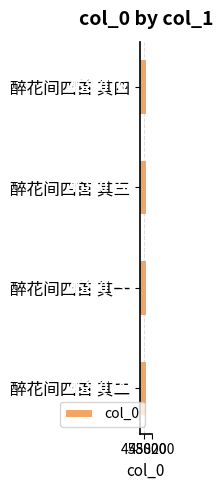

What is the difference between the second highest and minimum values?

2